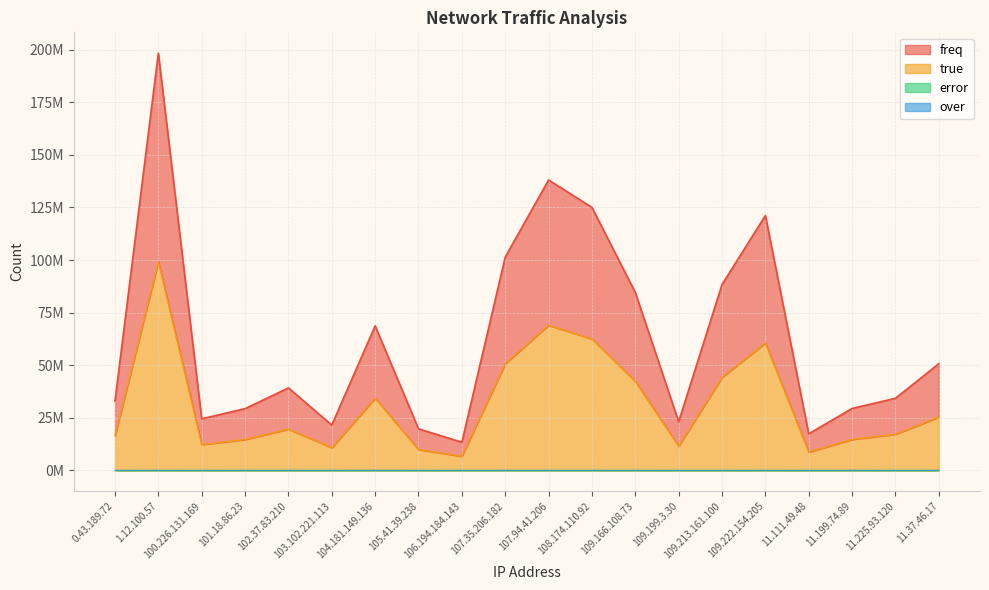

Does the chart display data point markers on the line(s)?

No